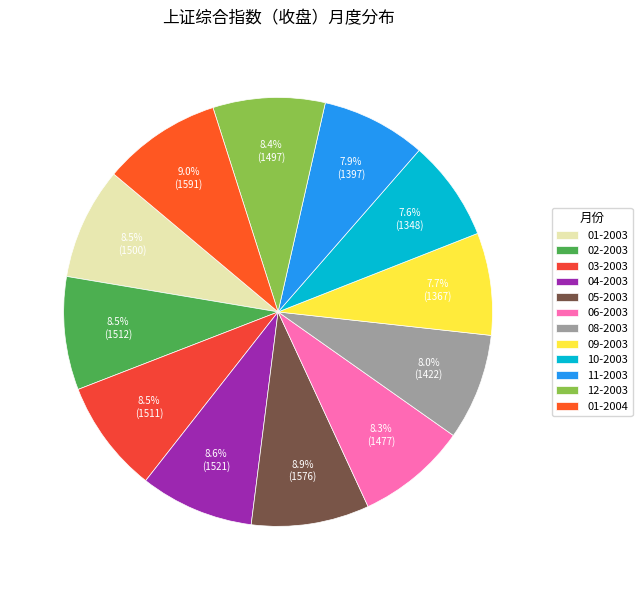

The 01-2004 slice represents 9% of the pie. True or false?

True